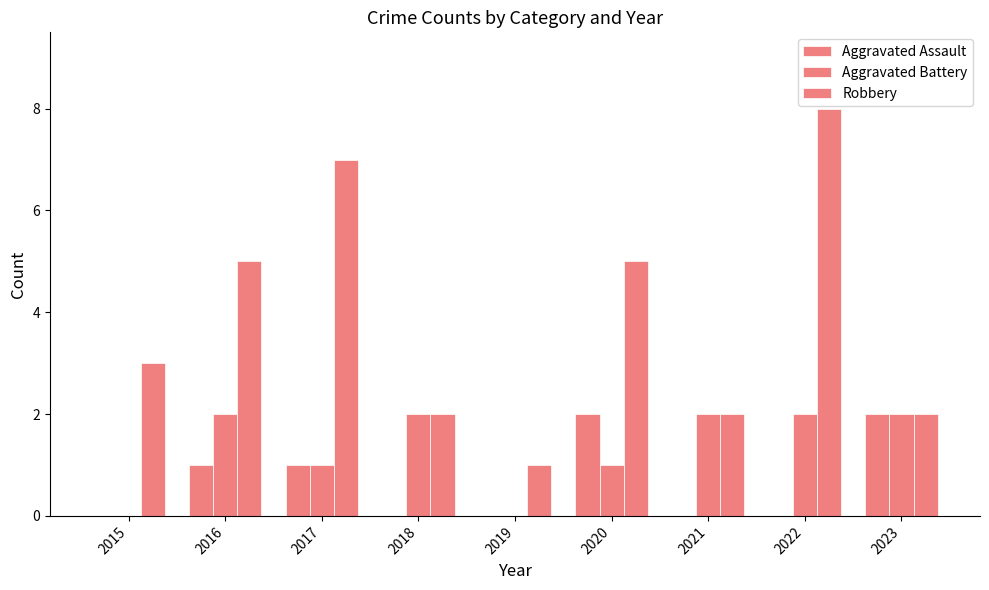

Rank the series by their maximum value, from highest to lowest.

Robbery, Aggravated Assault, Aggravated Battery